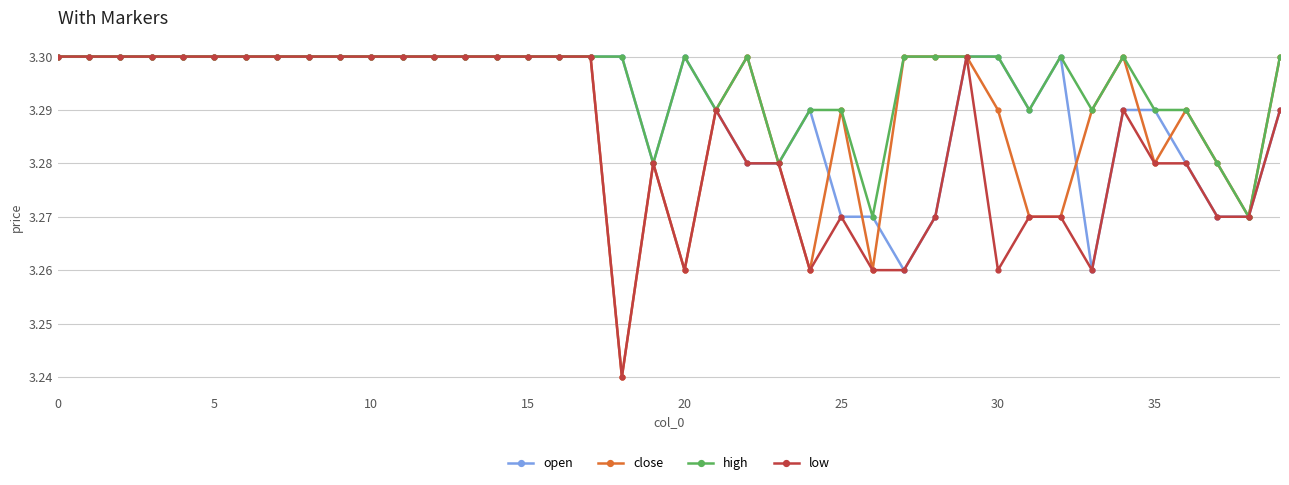

True or false: high has more than 2 points higher than both neighbors.

True